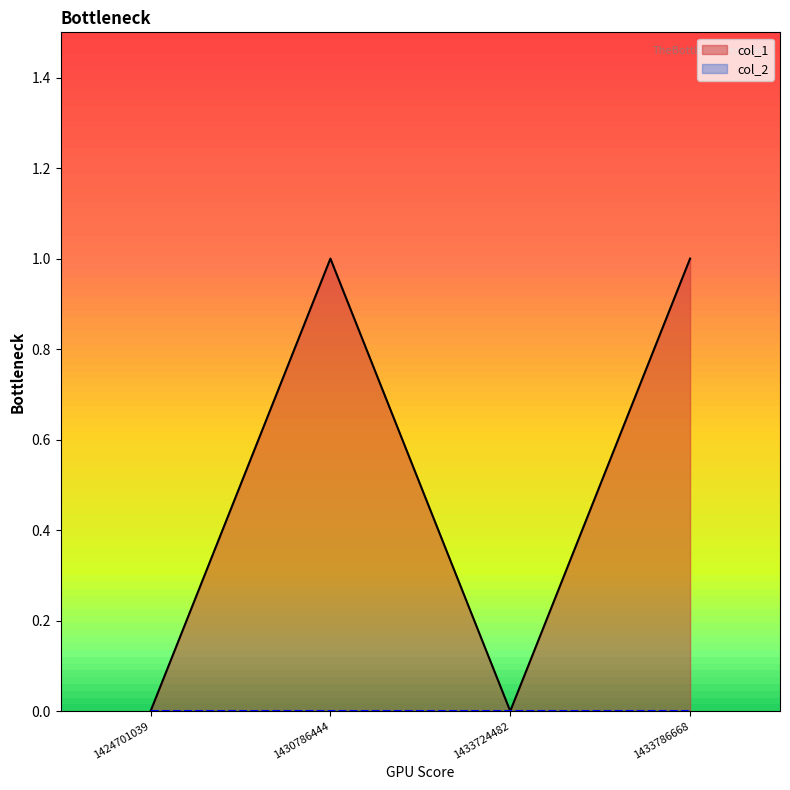

List the labels in order of value, largest first.

1430786444, 1433786668, 1424701039, 1433724482